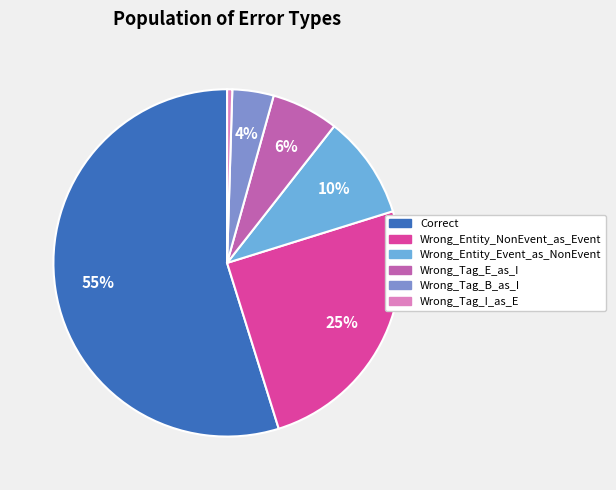

To the nearest percent, what percentage of the pie is Wrong_Tag_E_as_I?

6%